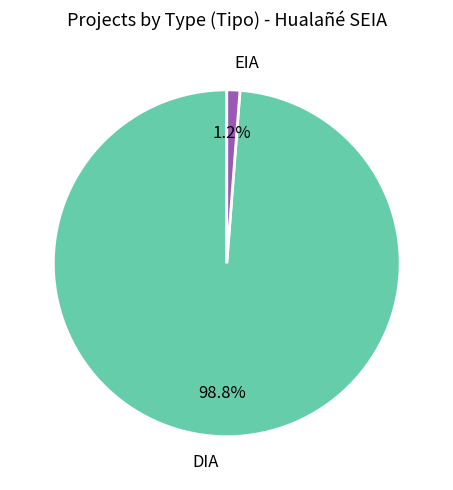

How many slices are in this pie chart?

2